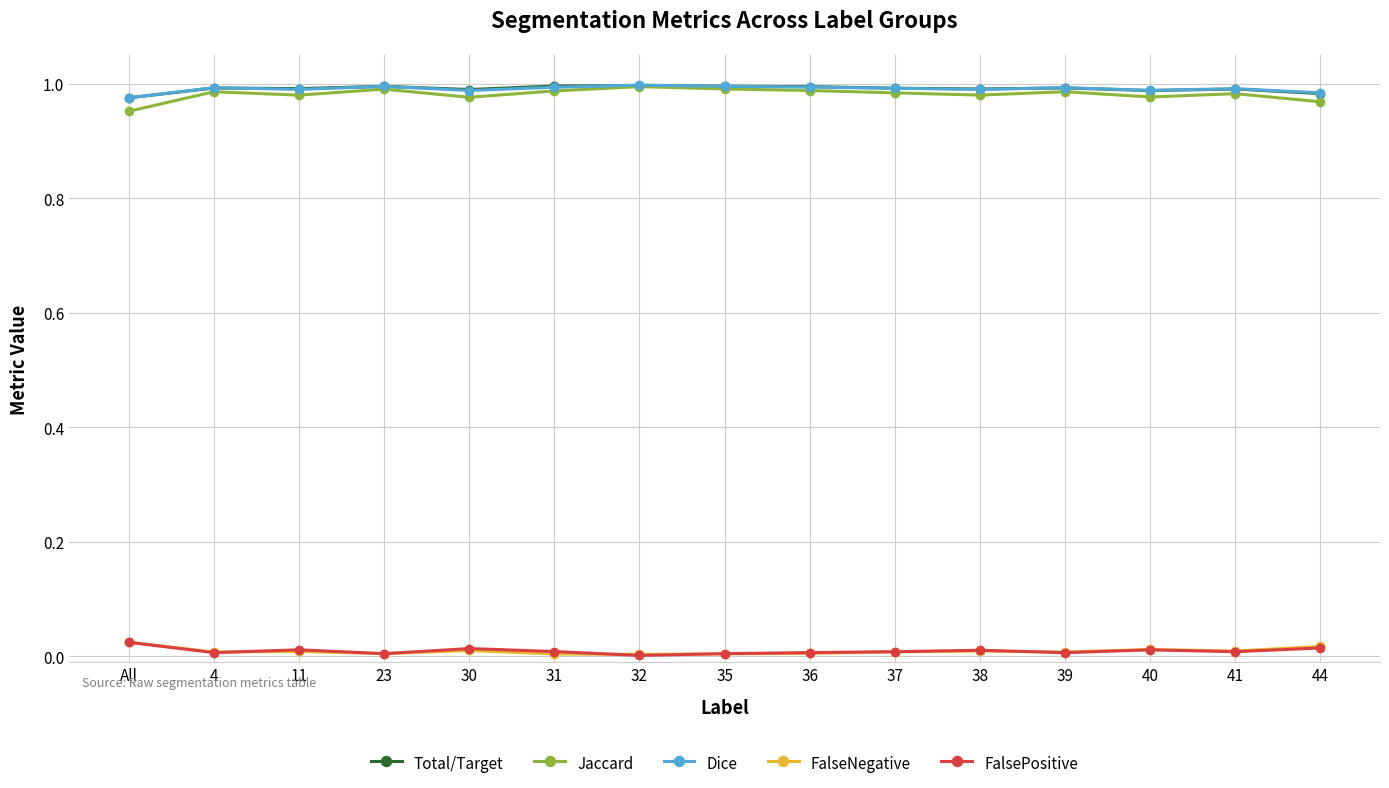

Count the number of categories in the chart.

15